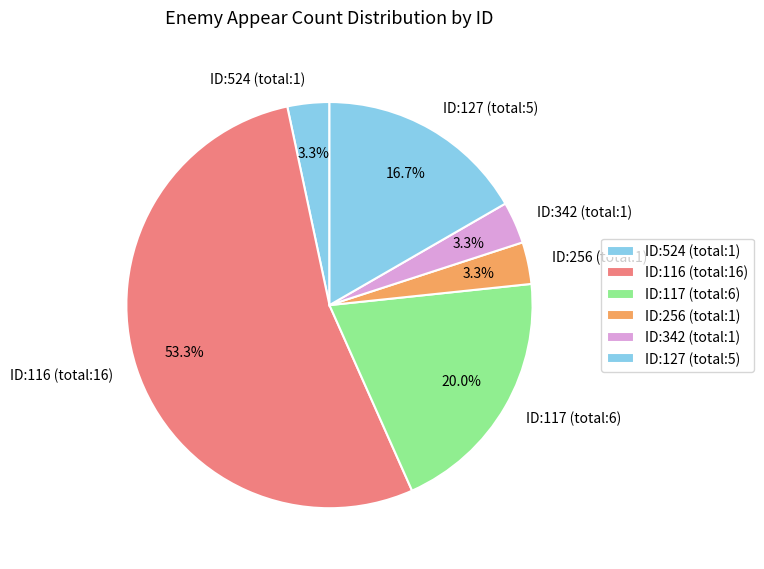

What percentage is NOT represented by ID:524 (total:1)?

96.7%